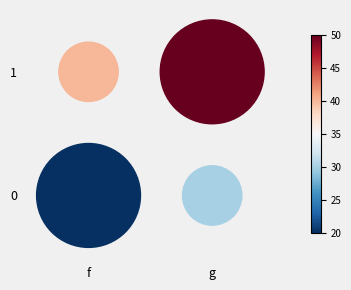

Reading left to right, list all the values displayed in this chart.

0: 20	30
1: 40	50